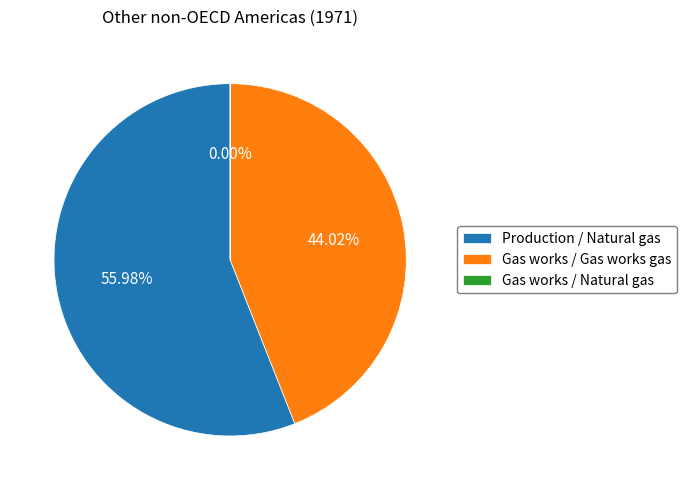

Approximately how many times larger is the value at Production / Natural gas compared to Gas works / Gas works gas?

1.3